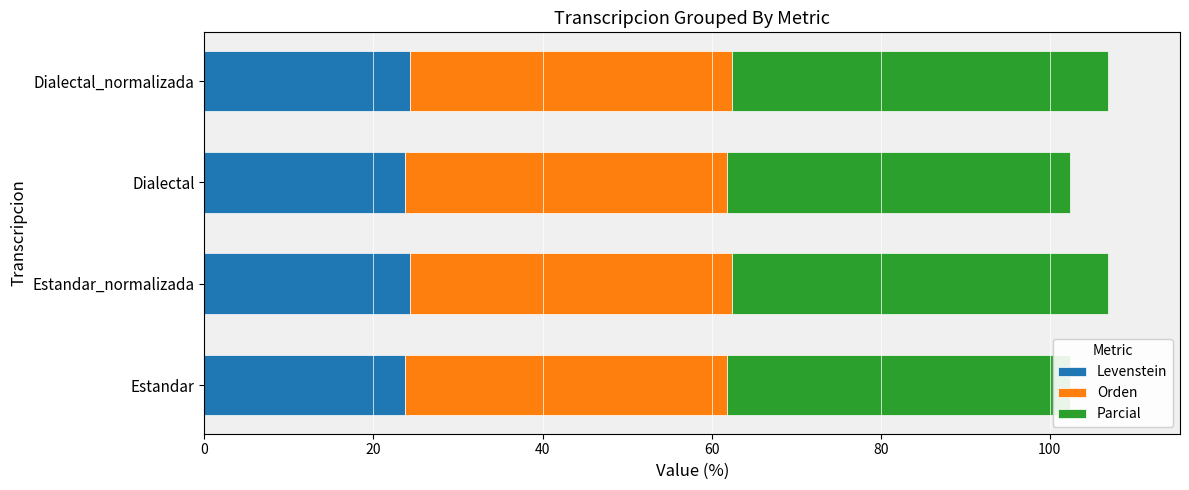

What is the average value of the Levenstein series?

24.0